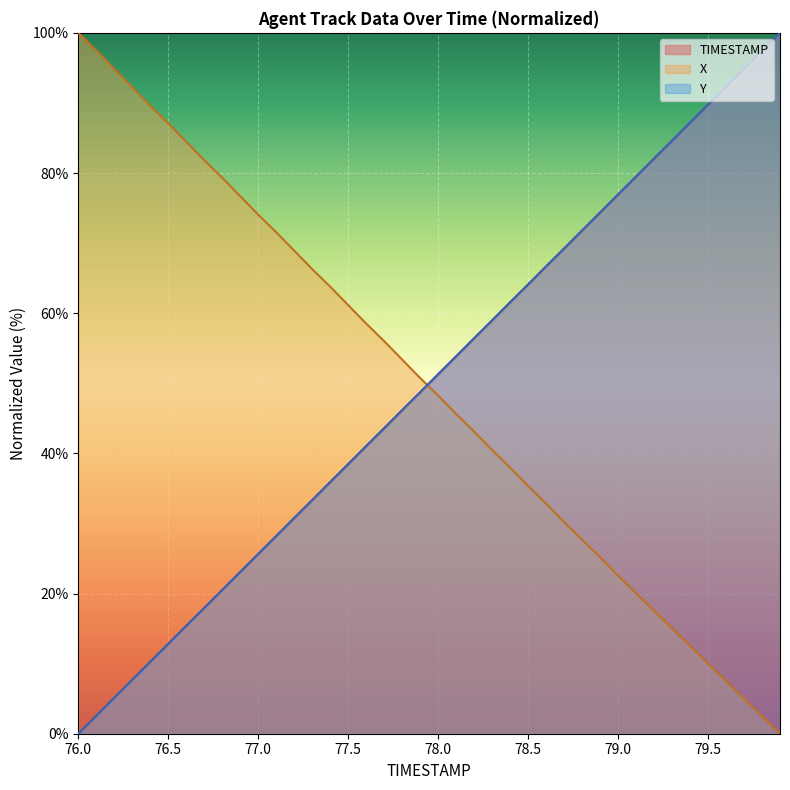

How many lines are shown in the chart?

3